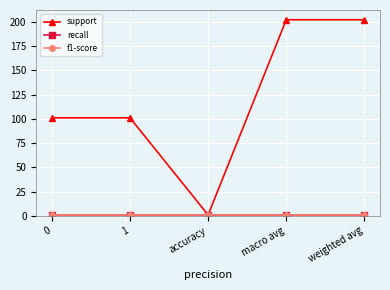

Reading right to left, list all the values displayed in this chart.

support: 202	202	1	101	101
recall: 1	1	1	1	1
f1-score: 1	1	1	1	1